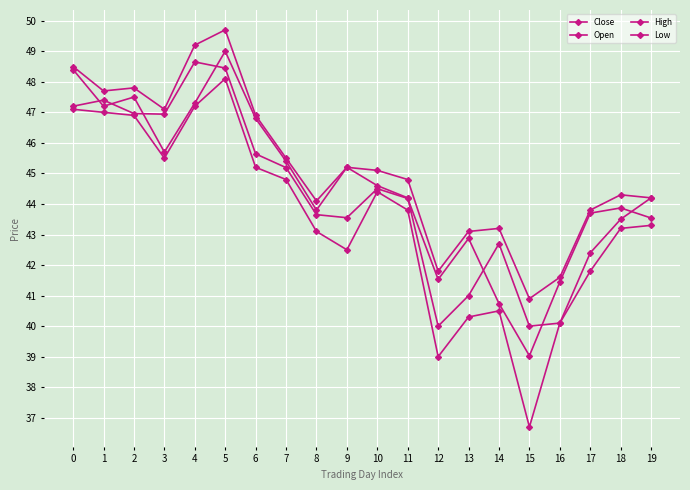

Which category has the lowest value in the Close series?

15